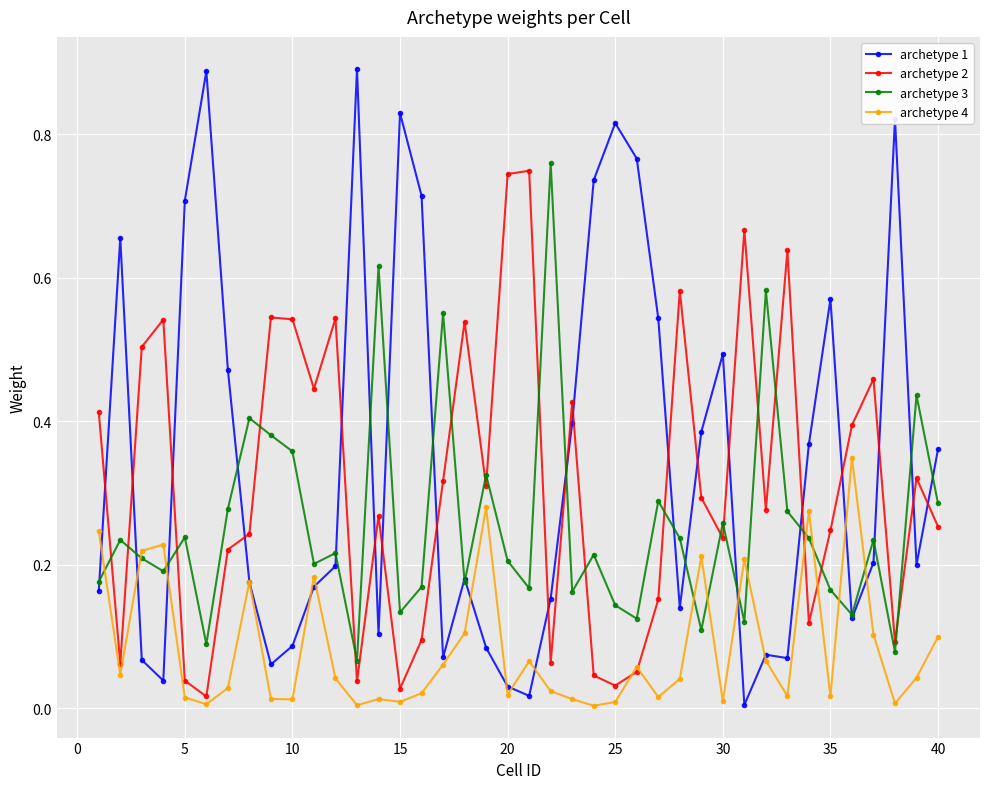

True or false: archetype 1 and archetype 2 cross at least once.

True